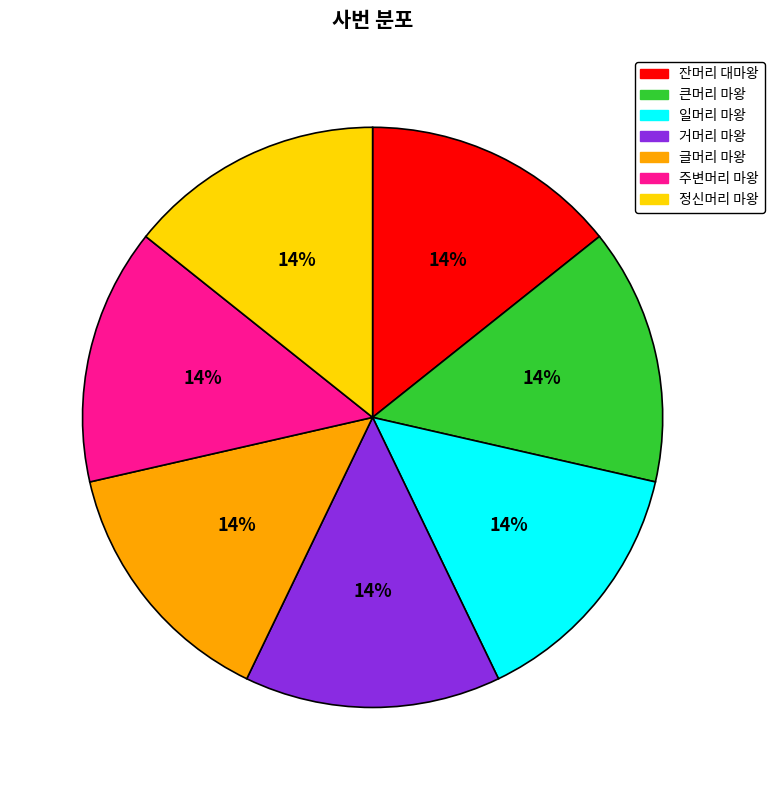

Does any single category account for the majority?

No